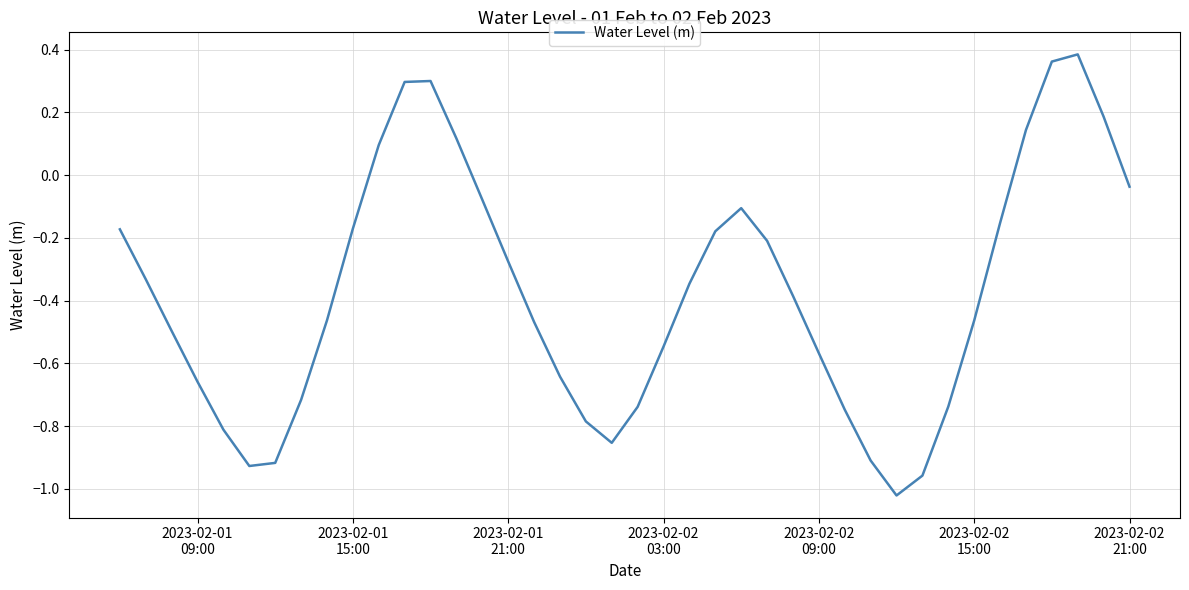

How many negative values are there?

32